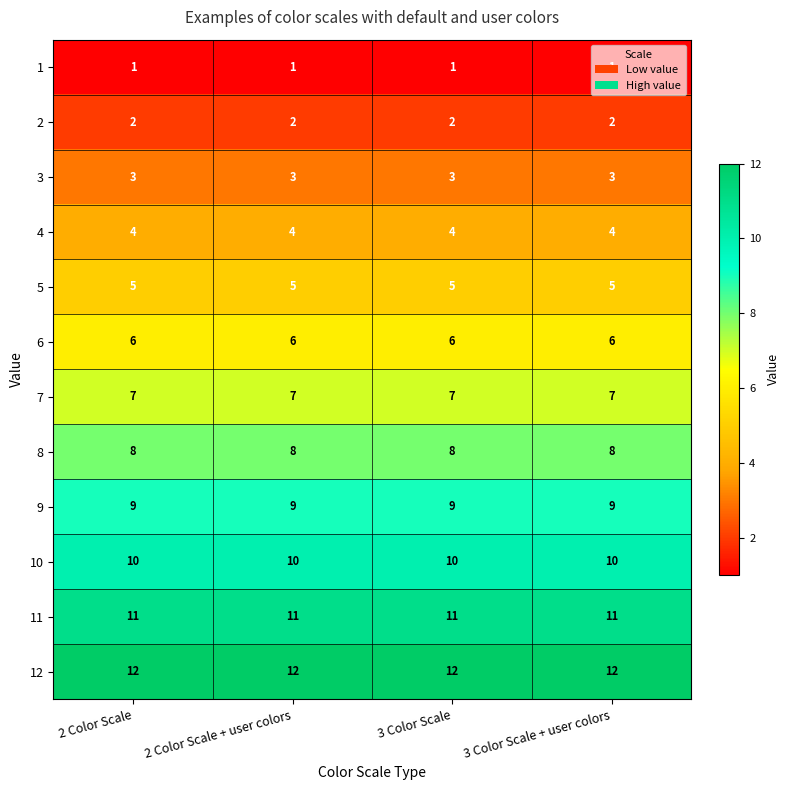

Rank the series at 3 Color Scale + user colors from highest to lowest value.

12, 11, 10, 9, 8, 7, 6, 5, 4, 3, 2, 1